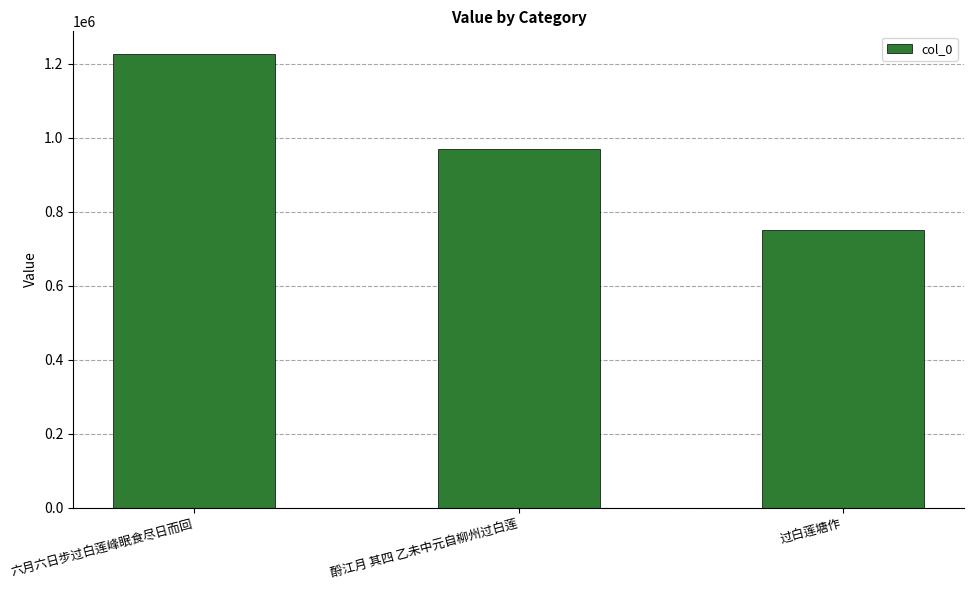

Reading left to right, extract all data points from this chart.

六月六日步过白莲峰眠食尽日而回=1226249	酹江月 其四 乙未中元自柳州过白莲=968632	过白莲塘作=750598